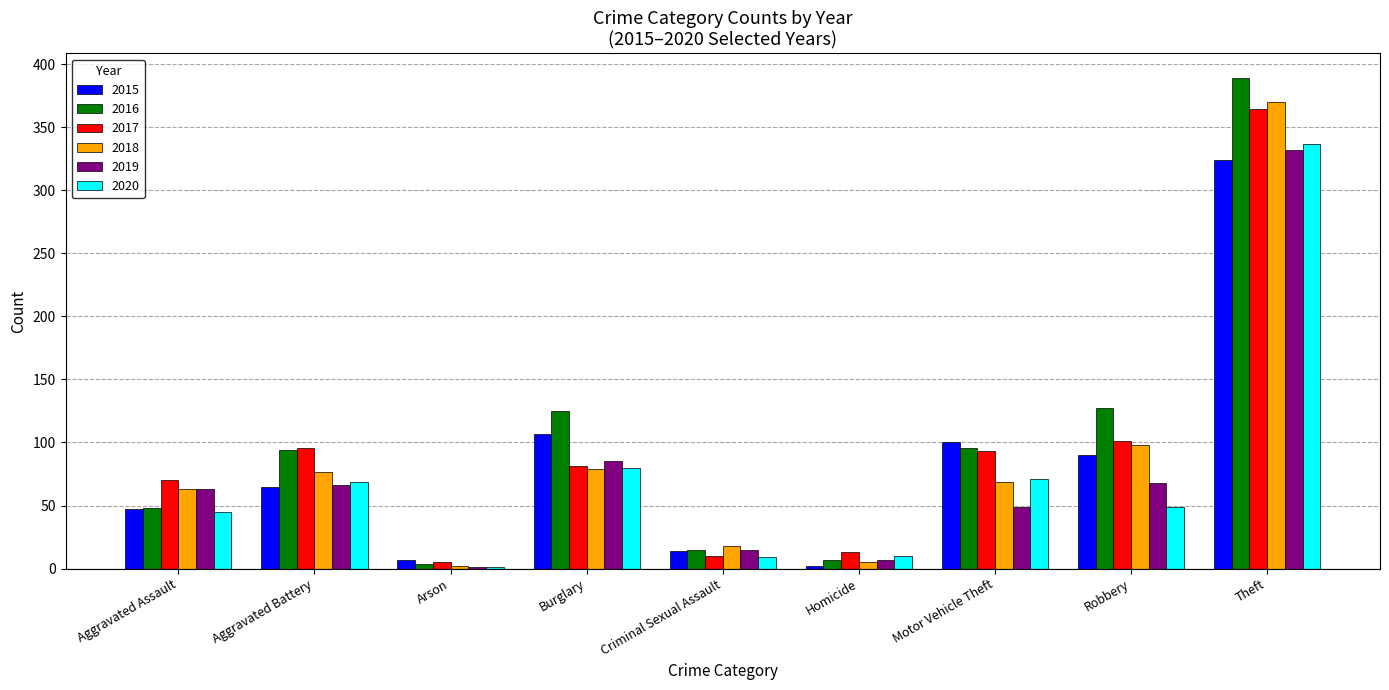

Is it true that 2018 equals 63 at Aggravated Assault?

True